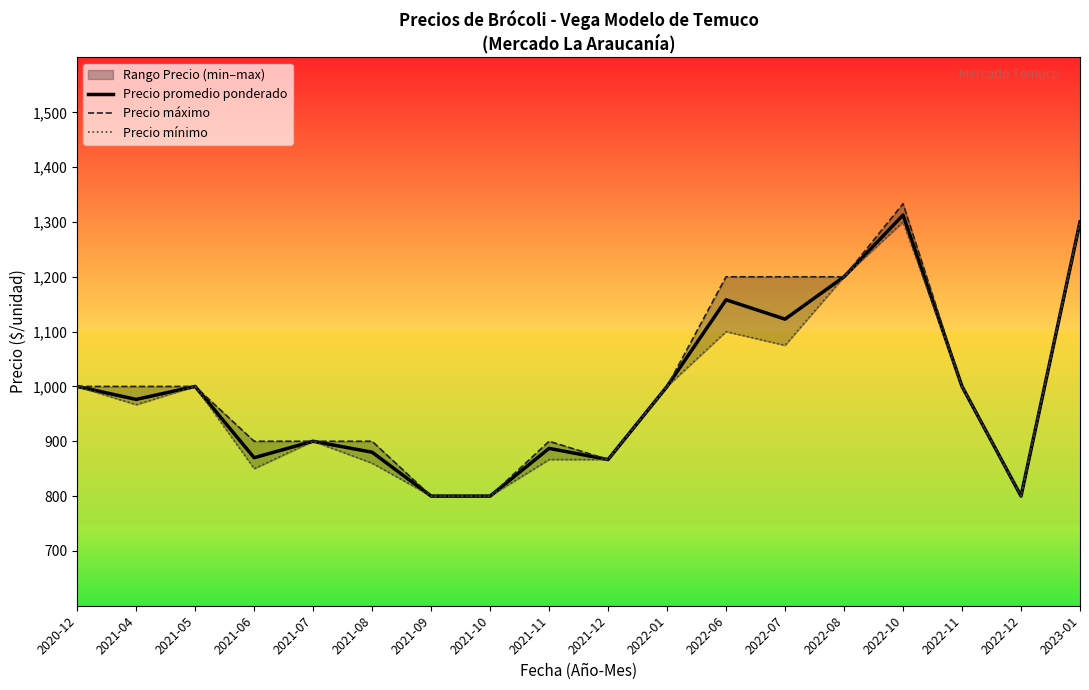

Reading left to right, transcribe all the data shown in this chart.

Precio promedio ponderado: 1000.0	976.3	1000.0	870.0	900.0	880.0	800.0	800.0	887.0	866.7	1000.0	1158.0	1122.8	1200.0	1312.7	1000.0	800.0	1300.0
Precio máximo: 1000.0	1000.0	1000.0	900.0	900.0	900.0	800.0	800.0	900.0	866.7	1000.0	1200.0	1200.0	1200.0	1333.3	1000.0	800.0	1300.0
Precio mínimo: 1000.0	966.7	1000.0	850.0	900.0	860.0	800.0	800.0	866.7	866.7	1000.0	1100.0	1075.0	1200.0	1300.0	1000.0	800.0	1300.0